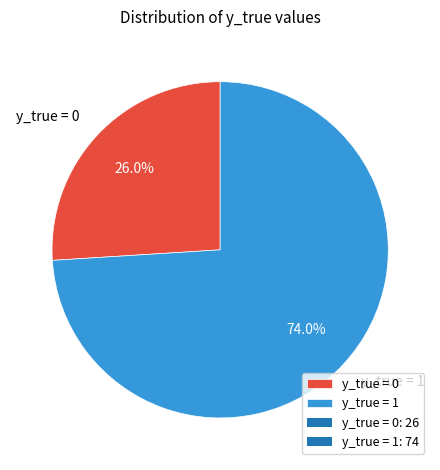

To the nearest percent, what is the difference between the largest and smallest slice percentages?

48%